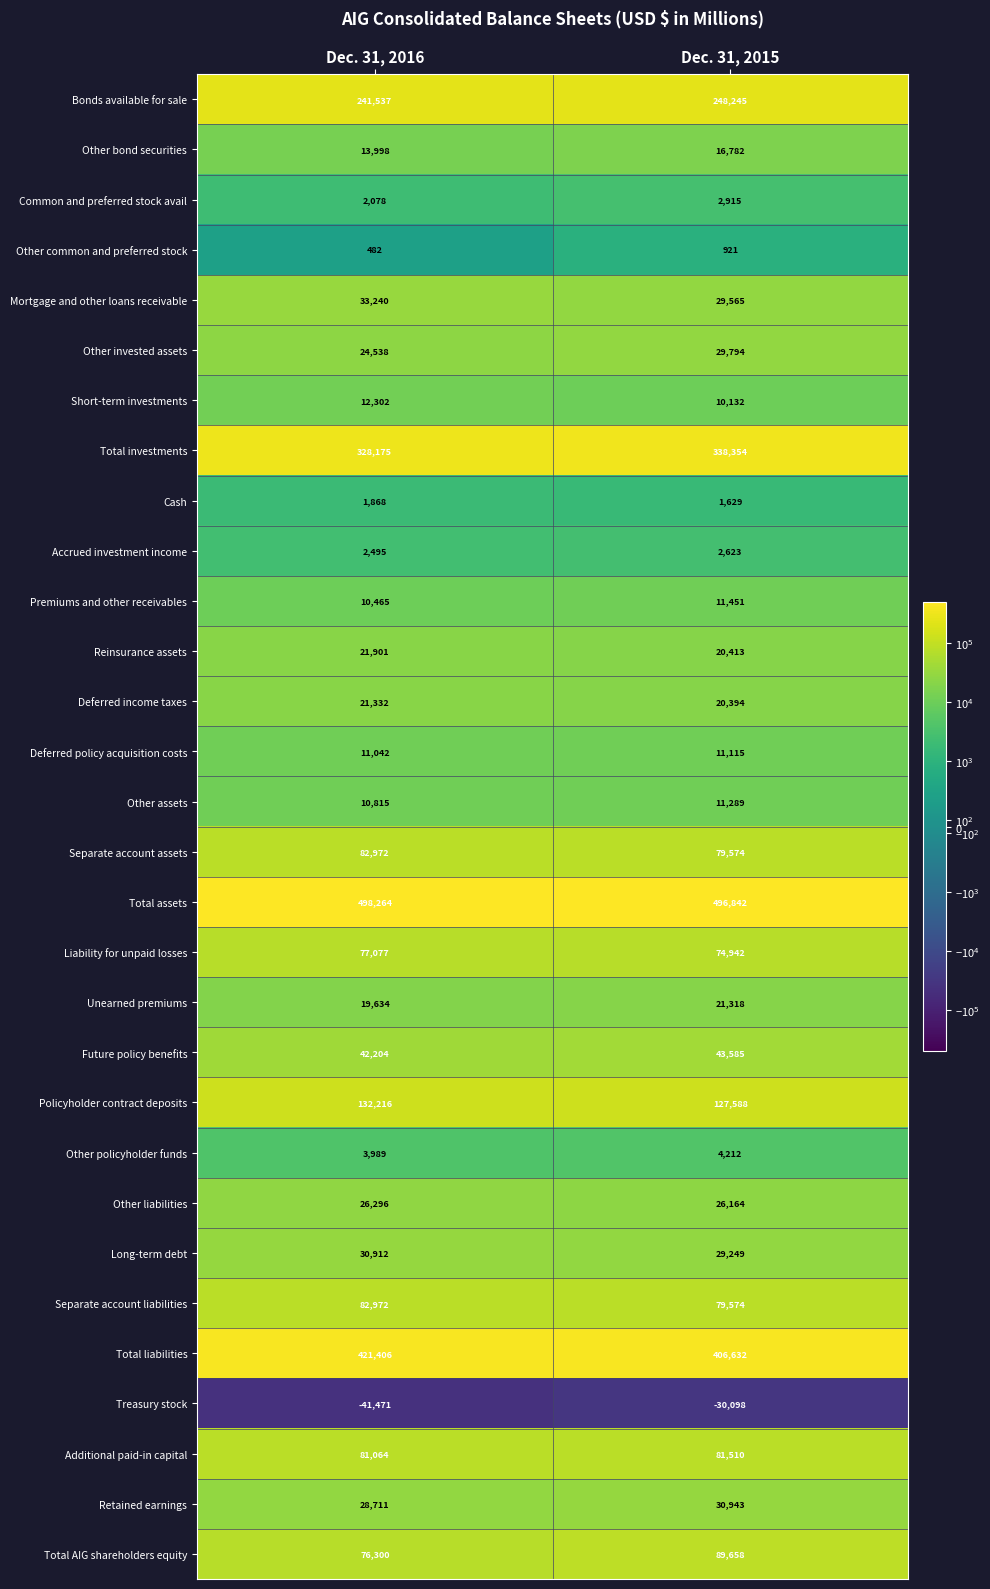

Which series has the largest total across all categories?

Total assets